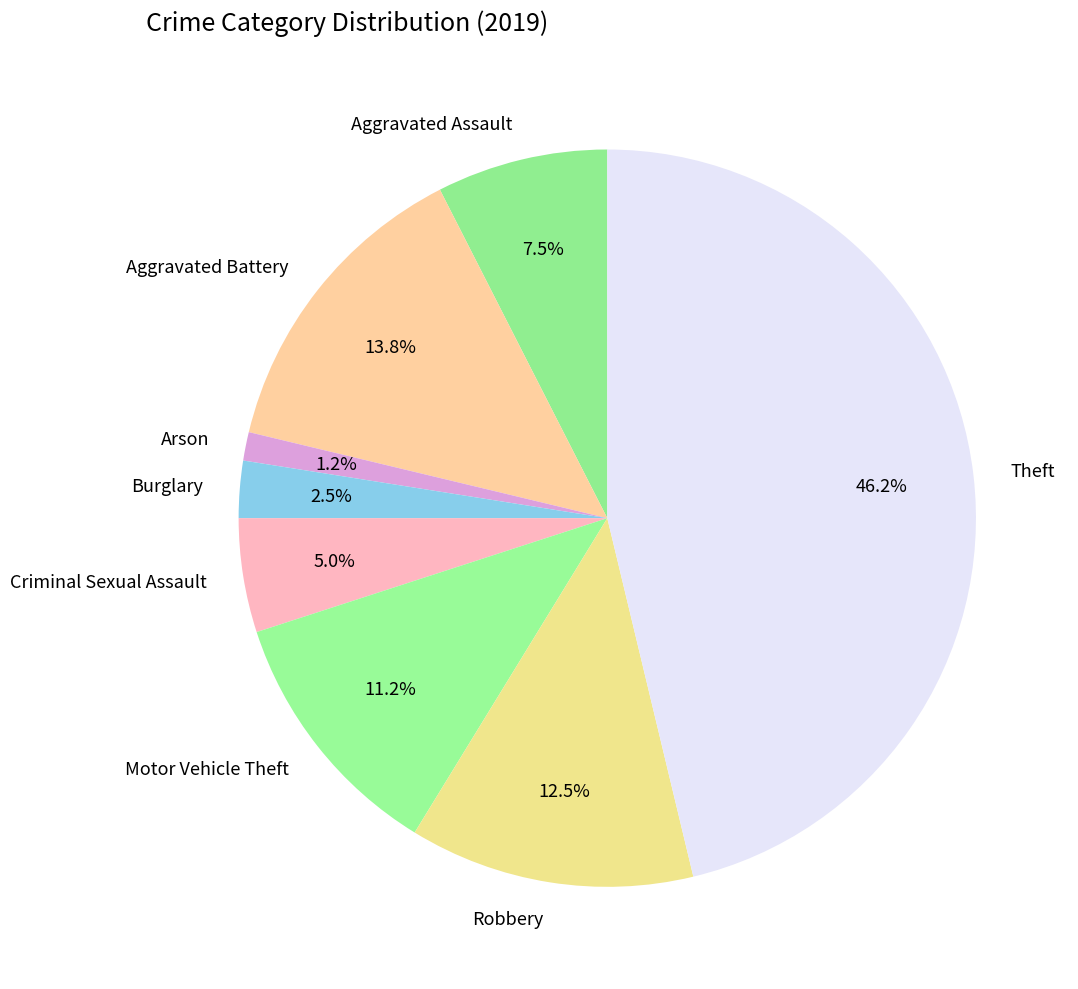

What is the smallest slice in the pie chart?

Arson